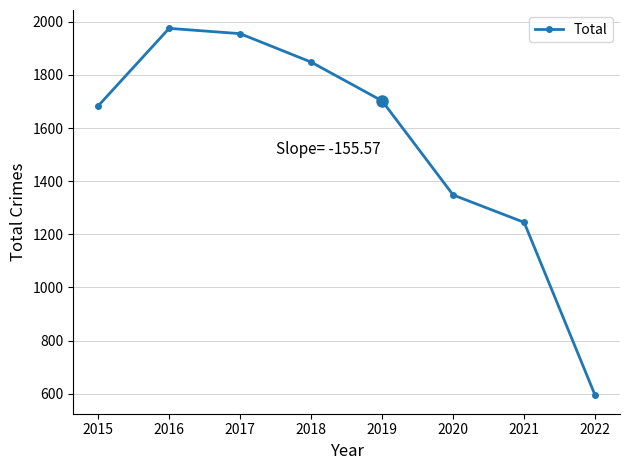

What is the value of the 3rd point from the left?

1955